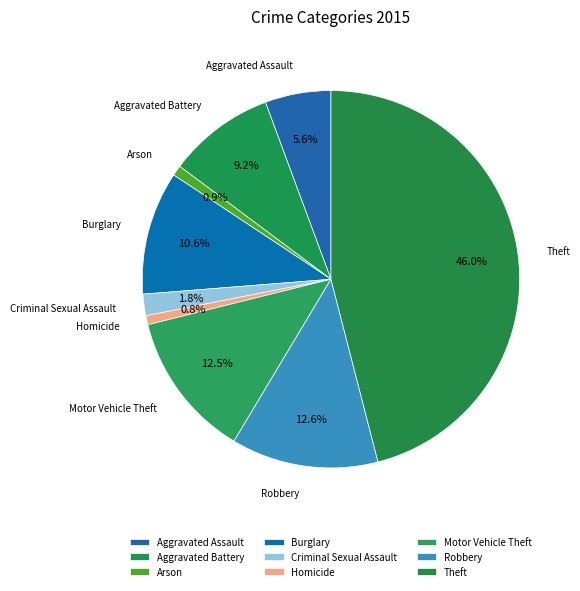

Approximately how many times larger is the value at Aggravated Assault compared to Burglary?

0.5